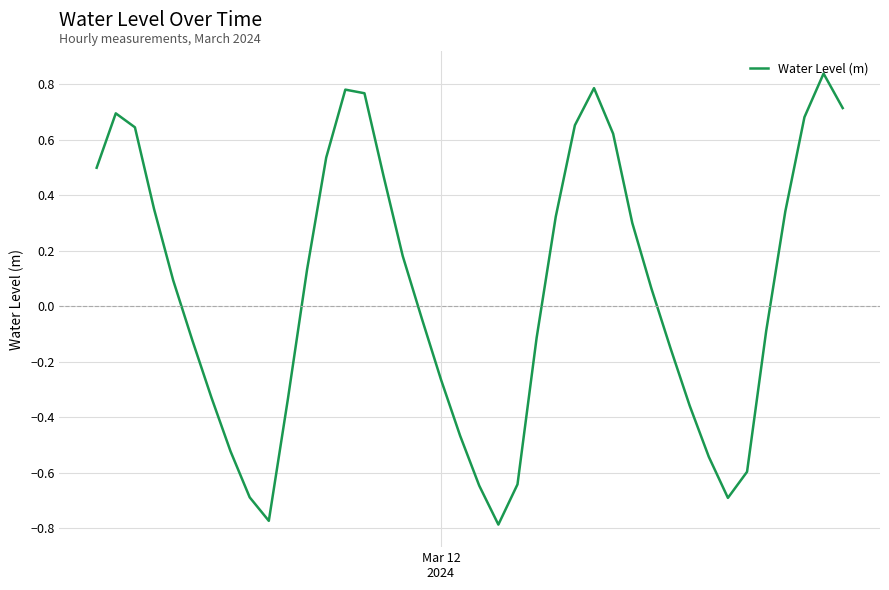

Does the chart have visible grid lines?

Yes